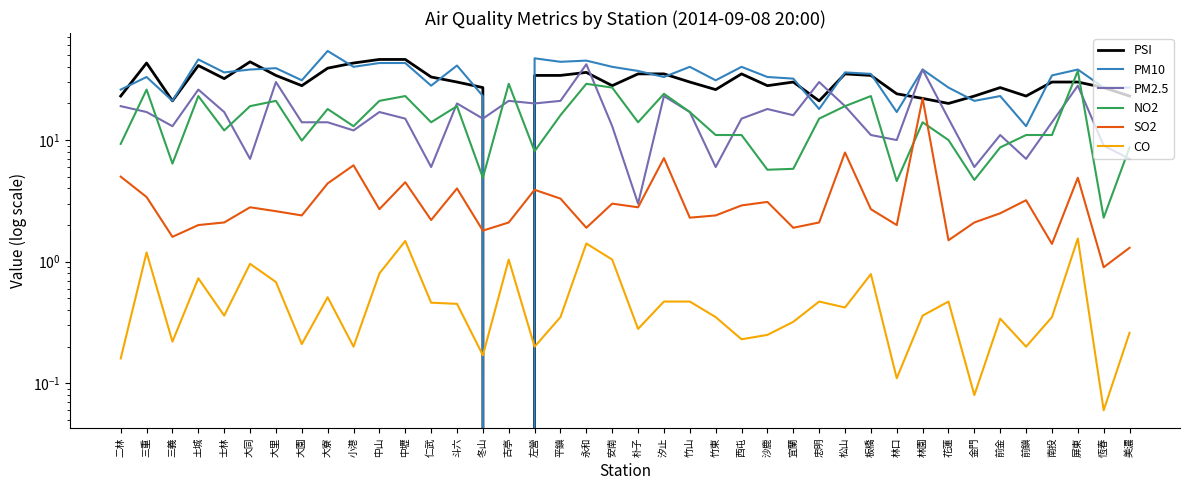

How many lines are shown in the chart?

6